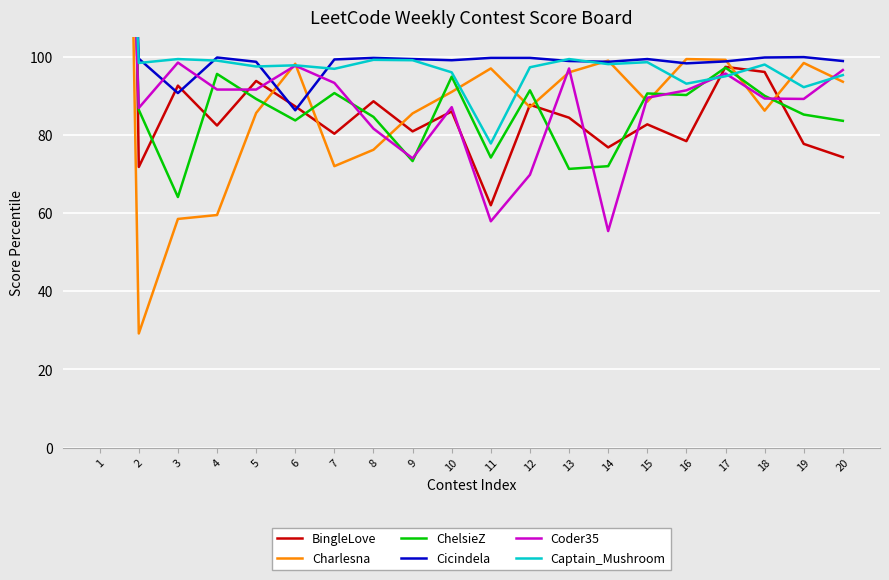

Where does the Captain_Mushroom series first go above 98?

1